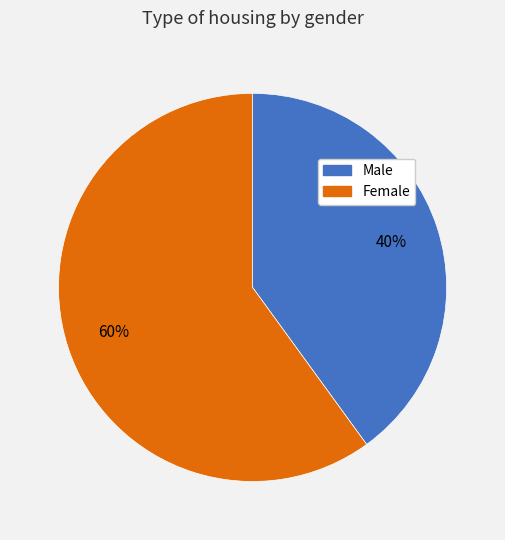

Rank the categories by value from highest to lowest.

Female, Male